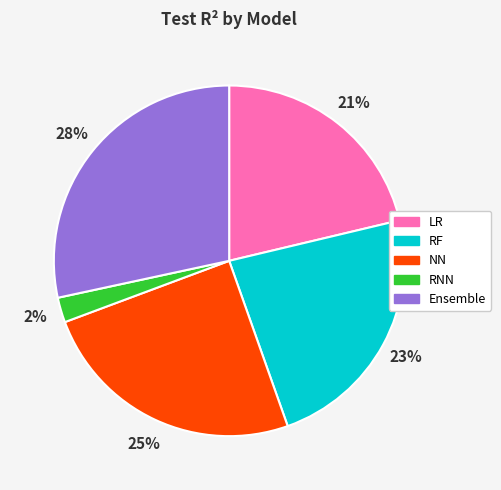

How many segments does this pie chart have?

5